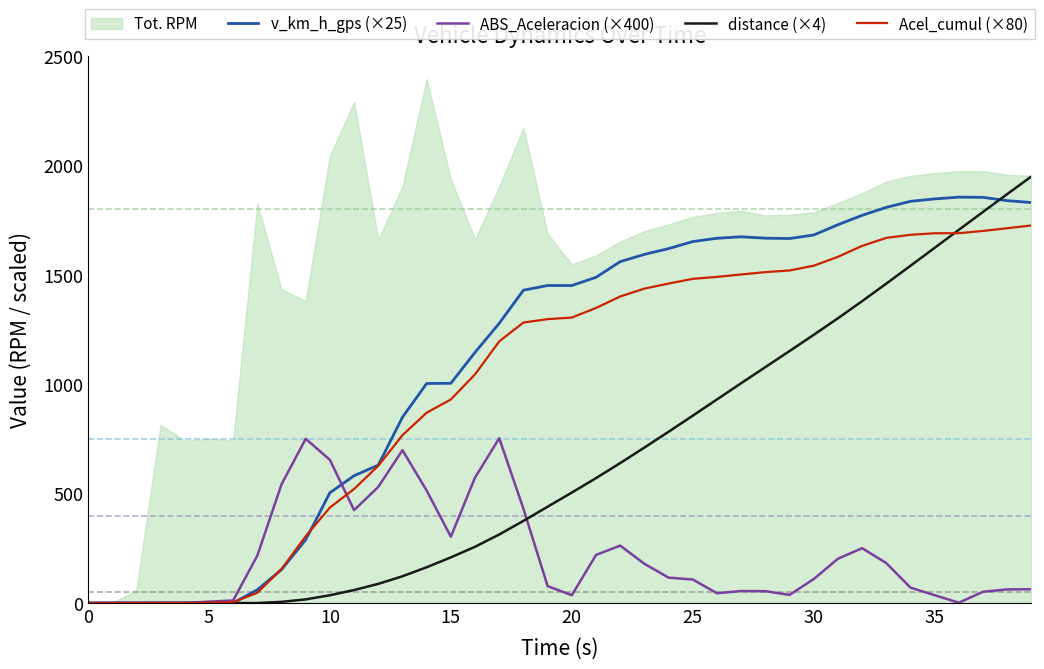

Is the value of distance (×4) at 20 greater than the value of Acel_cumul (×80) at 5?

Yes